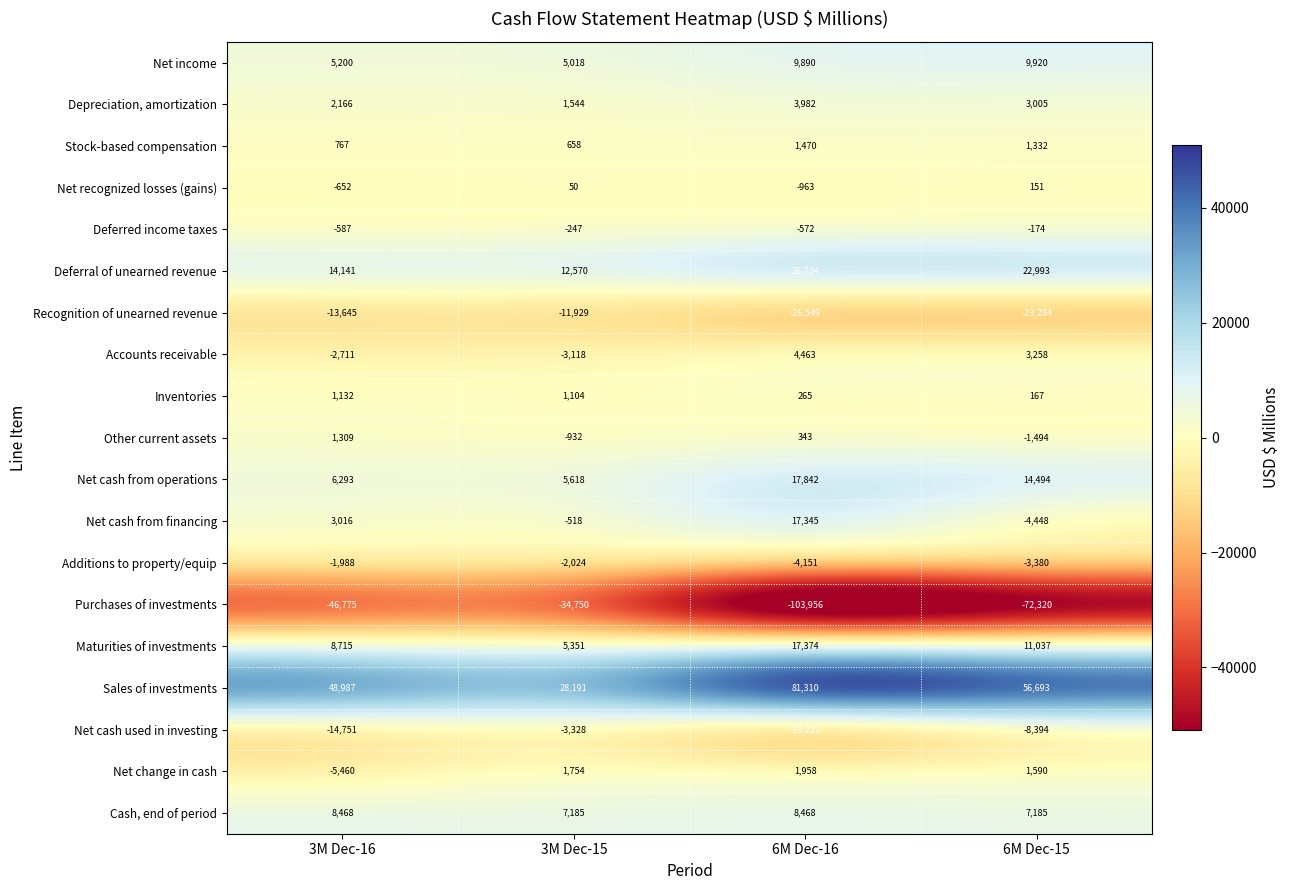

Rank the series by their maximum value, from highest to lowest.

Sales of investments, Deferral of unearned revenue, Net cash from operations, Maturities of investments, Net cash from financing, Net income, Cash, end of period, Accounts receivable, Depreciation, amortization, Net change in cash, Stock-based compensation, Other current assets, Inventories, Net recognized losses (gains), Deferred income taxes, Additions to property/equip, Net cash used in investing, Recognition of unearned revenue, Purchases of investments